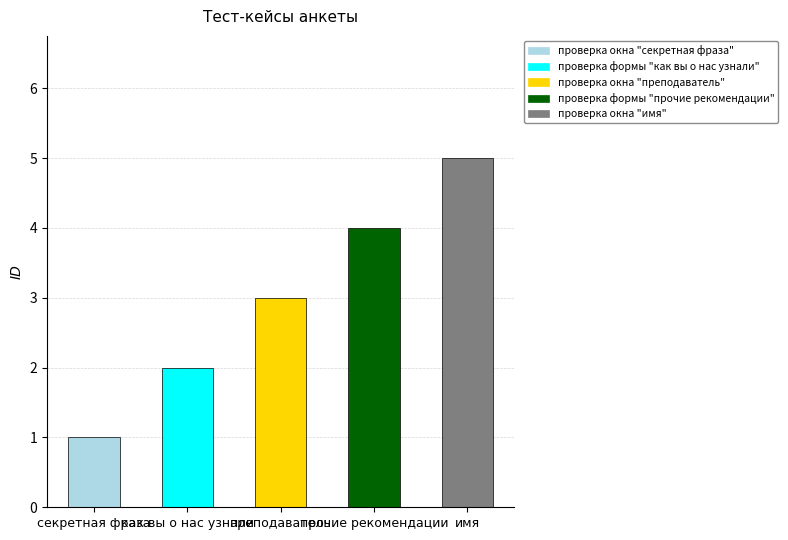

What is the label of the 2nd bar from the right?

прочие рекомендации